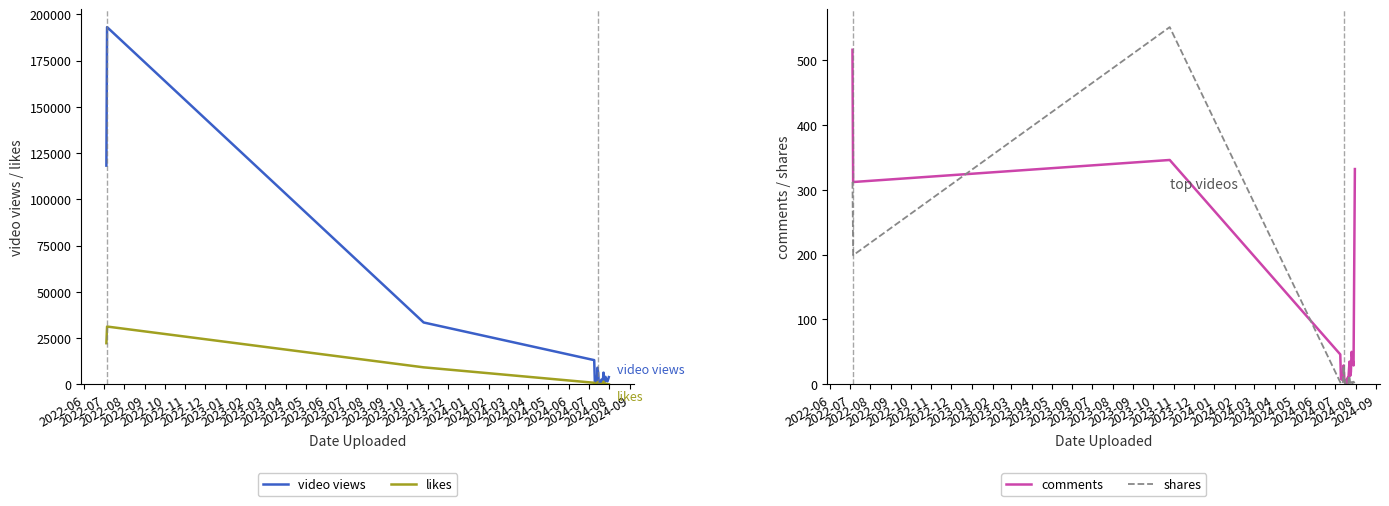

What is the highest value of the likes series?

31200